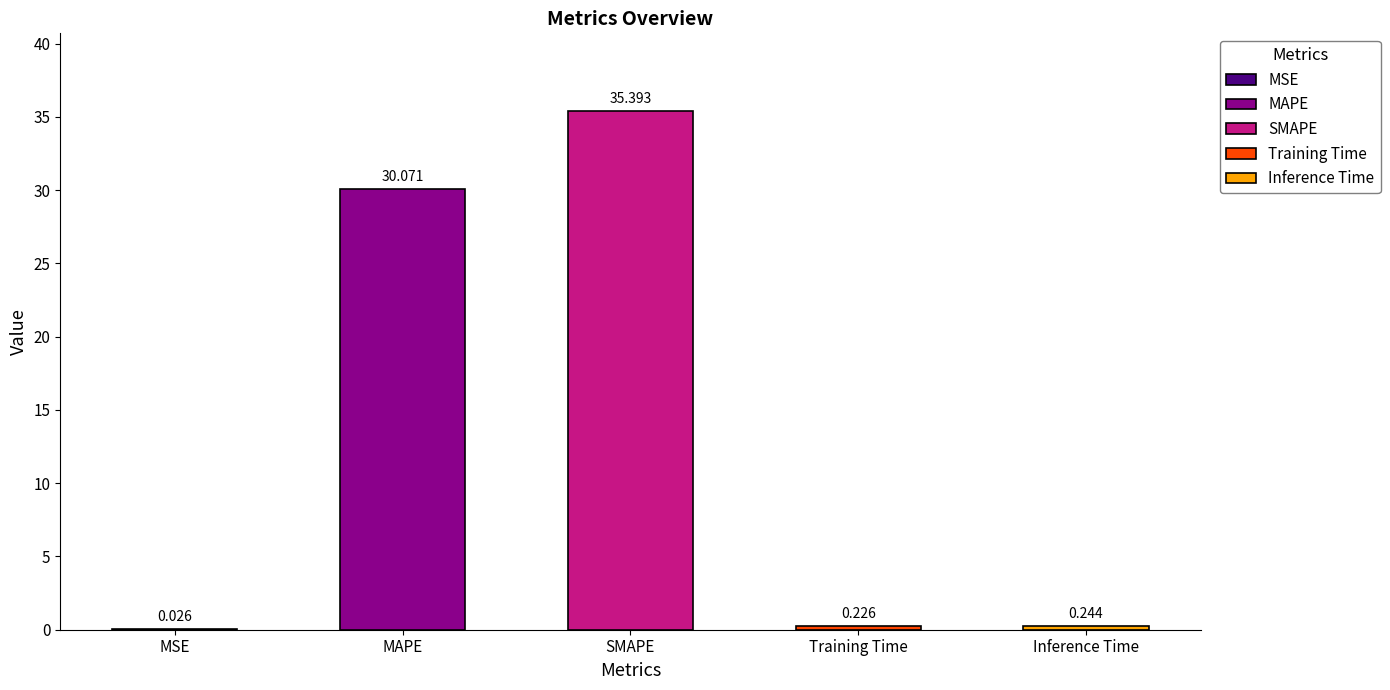

What value does the data have at MAPE?

30.1